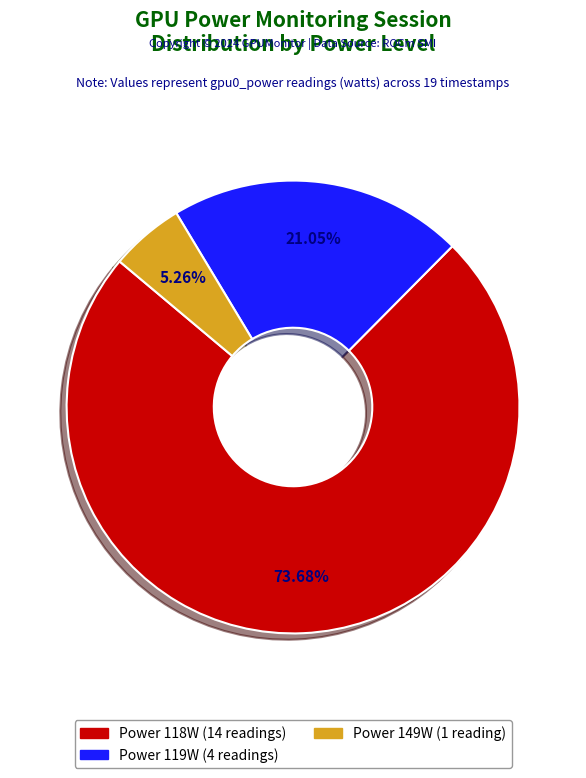

Is there any slice that represents more than half of the pie?

Yes